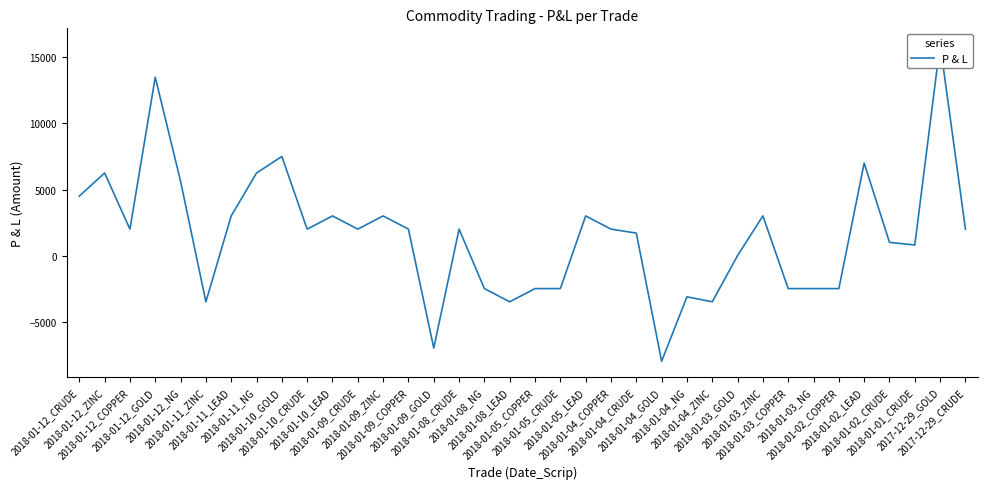

List the labels in order of value, smallest first.

2018-01-04_GOLD, 2018-01-09_GOLD, 2018-01-11_ZINC, 2018-01-08_LEAD, 2018-01-04_ZINC, 2018-01-04_NG, 2018-01-08_NG, 2018-01-05_COPPER, 2018-01-05_CRUDE, 2018-01-03_COPPER, 2018-01-03_NG, 2018-01-02_COPPER, 2018-01-03_GOLD, 2018-01-01_CRUDE, 2018-01-02_CRUDE, 2018-01-04_CRUDE, 2018-01-12_COPPER, 2018-01-10_CRUDE, 2018-01-09_CRUDE, 2018-01-09_COPPER, 2018-01-08_CRUDE, 2018-01-04_COPPER, 2017-12-29_CRUDE, 2018-01-11_LEAD, 2018-01-10_LEAD, 2018-01-09_ZINC, 2018-01-05_LEAD, 2018-01-03_ZINC, 2018-01-12_CRUDE, 2018-01-12_NG, 2018-01-12_ZINC, 2018-01-11_NG, 2018-01-02_LEAD, 2018-01-10_GOLD, 2018-01-12_GOLD, 2017-12-29_GOLD